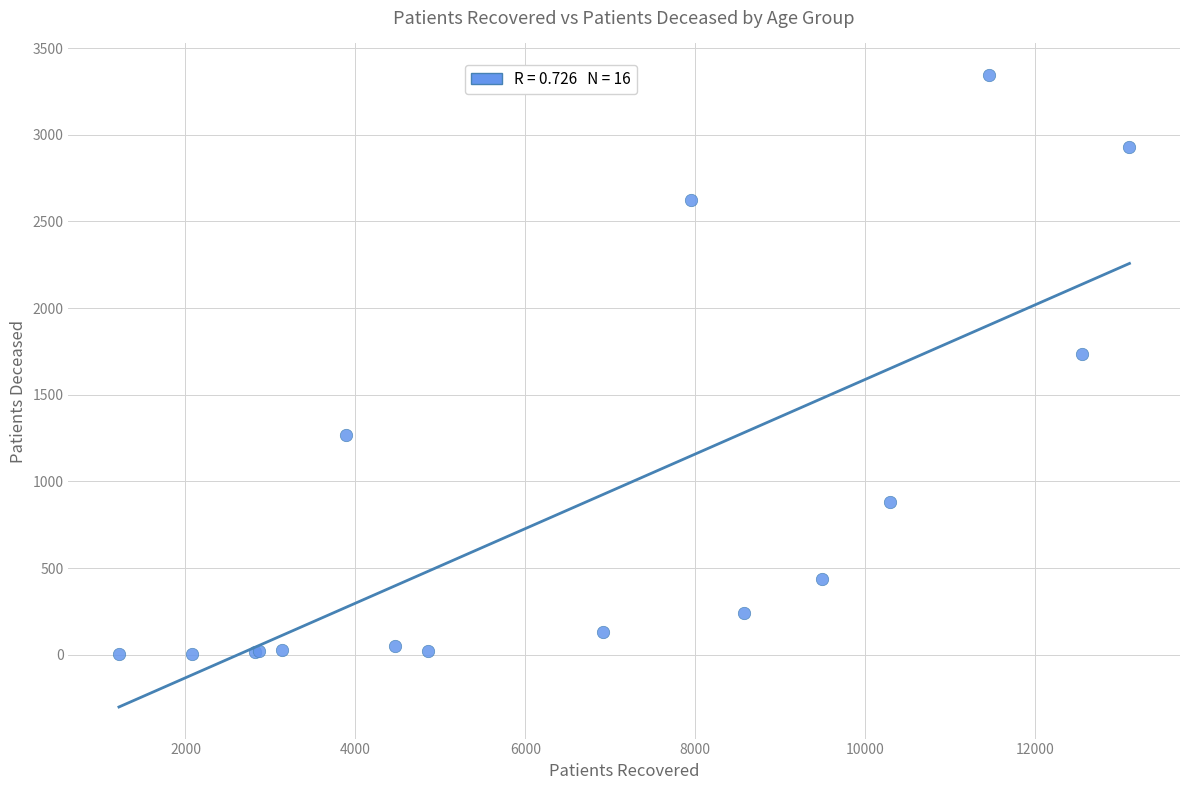

What Y value in the scatter plot is closest to 1673?

1734